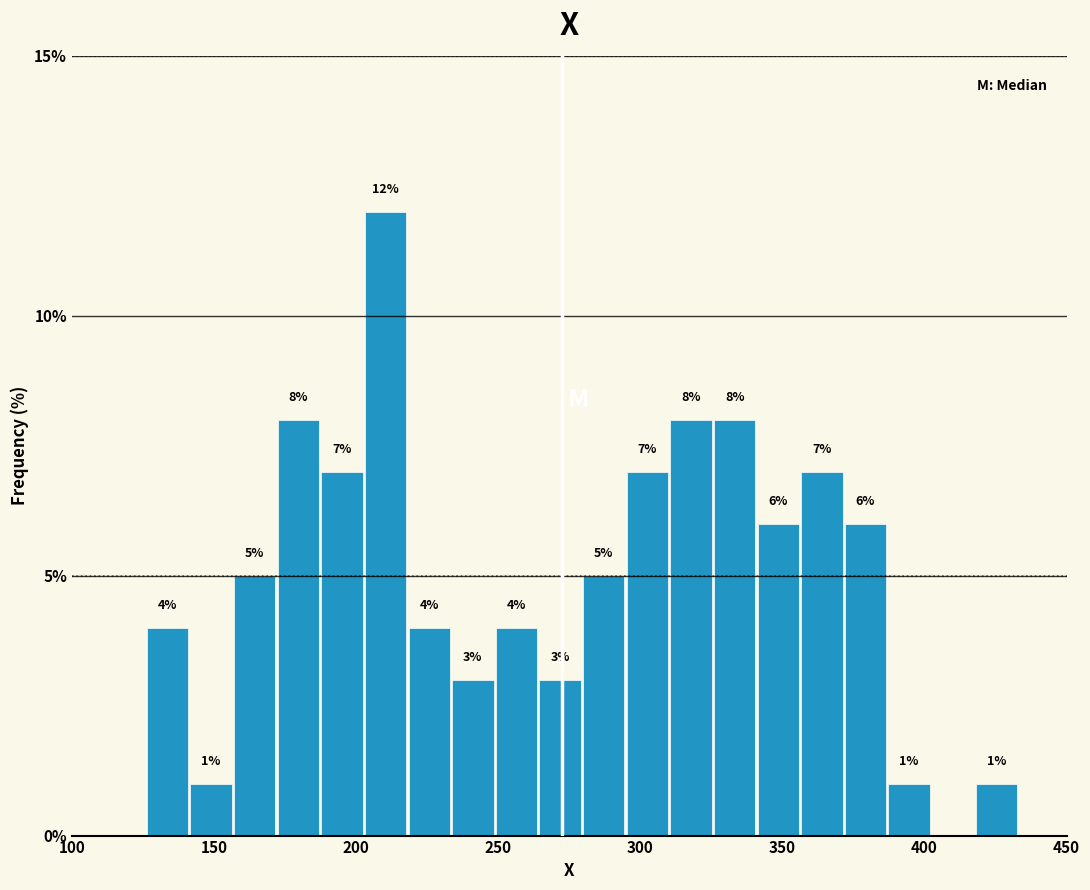

Read against the x-axis, roughly where is the centre of the tallest bar?

210